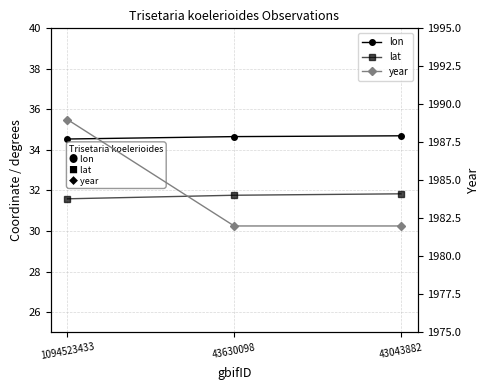

List the labels in order of lat value, largest first.

43043882, 43630098, 1094523433